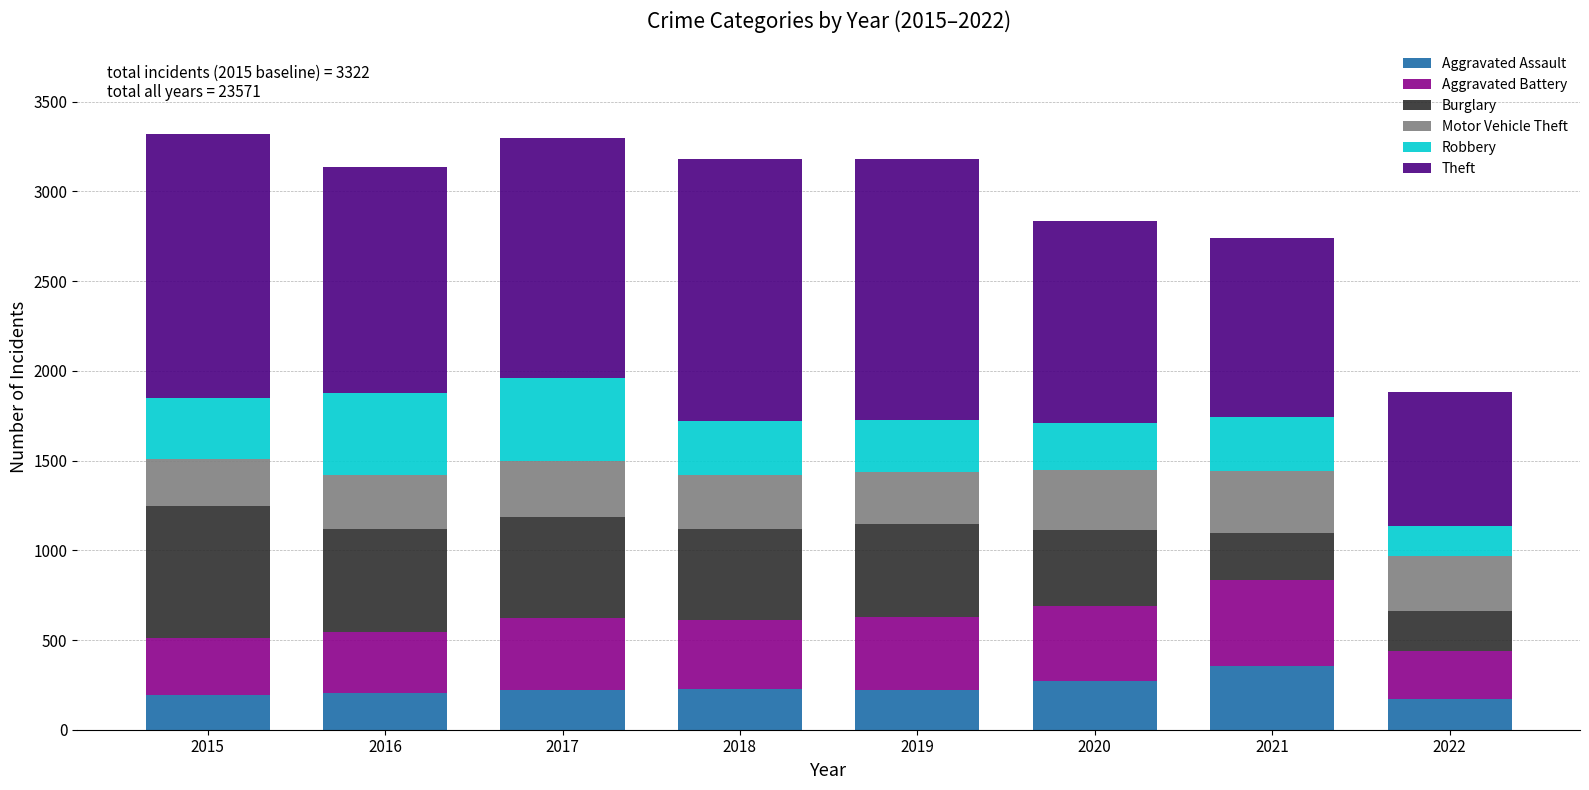

What is the total value across all series at 2022?

1880